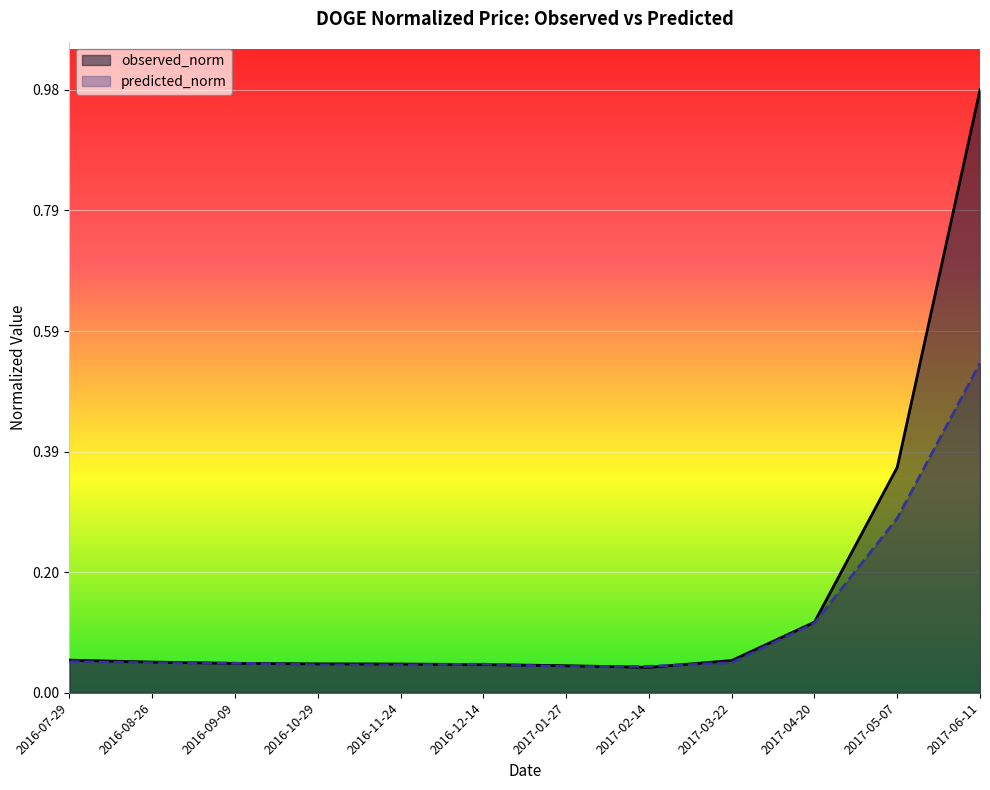

How many times do observed_norm and predicted_norm cross each other?

6